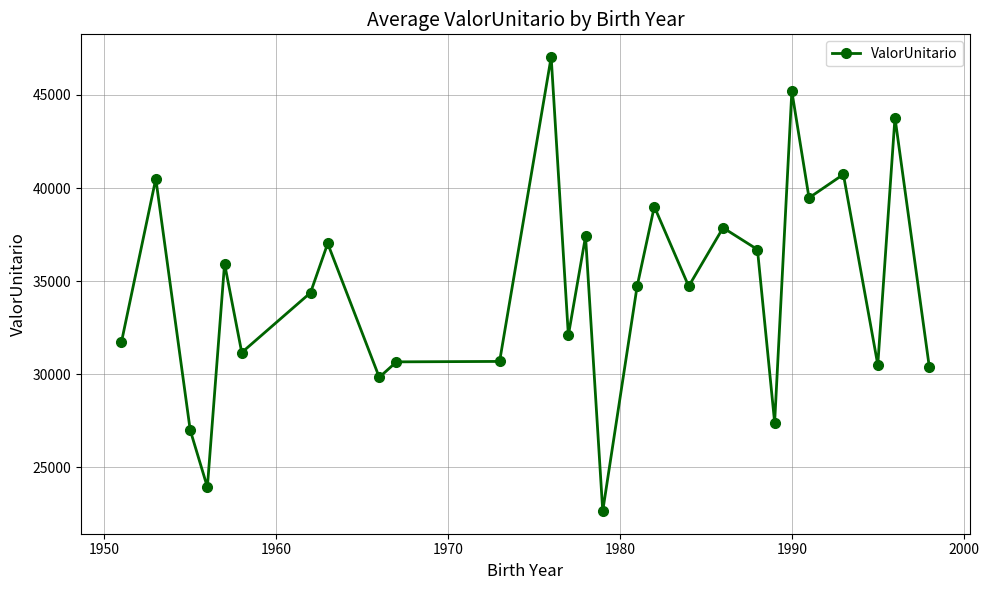

What is the value of the 7th point from the left?

34382.2